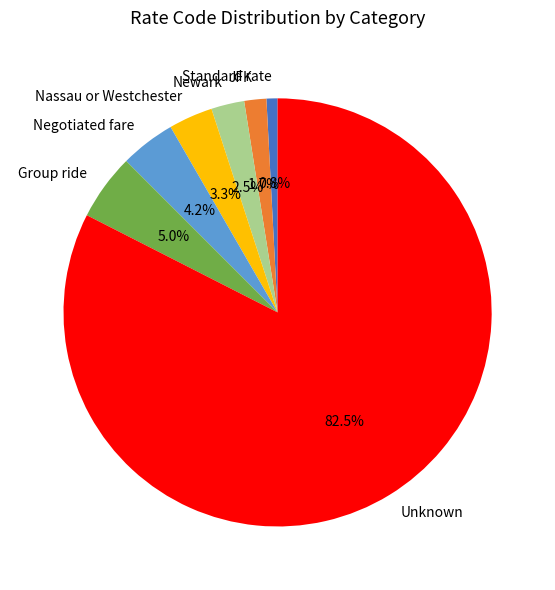

To the nearest percent, what is the difference between the largest and smallest slice percentages?

82%